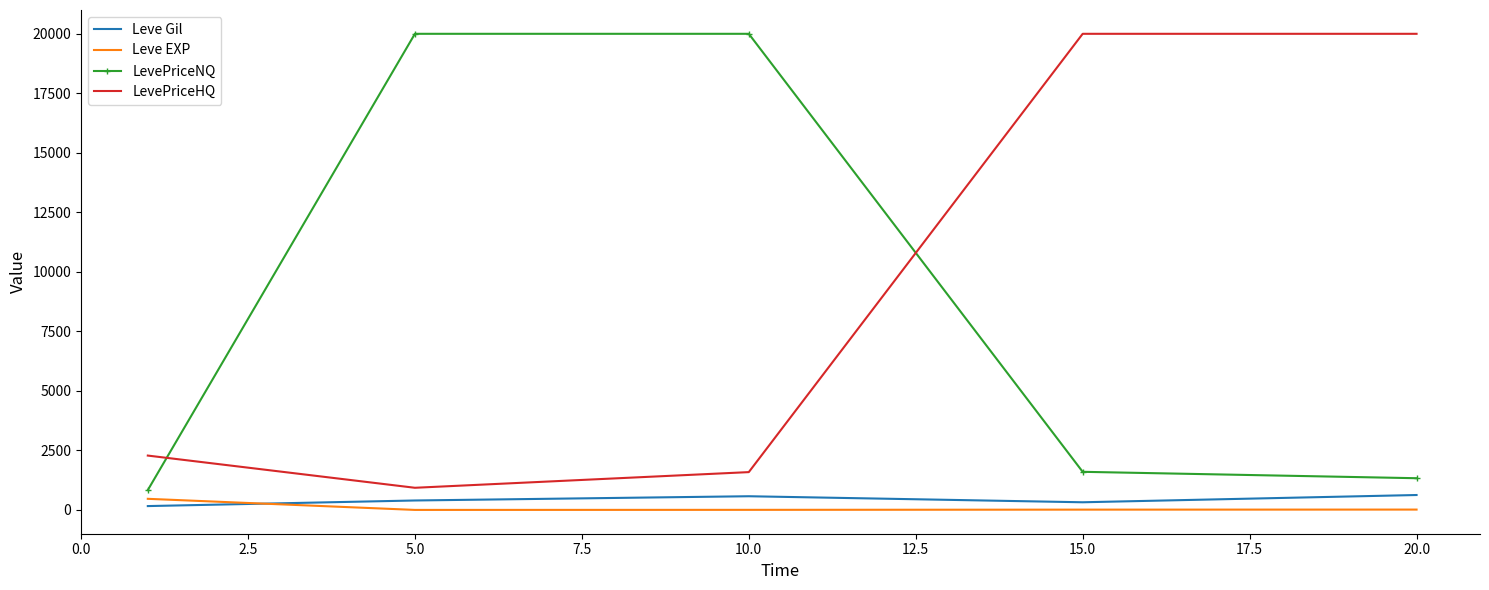

True or false: Leve Gil and LevePriceHQ intersect in this chart.

False